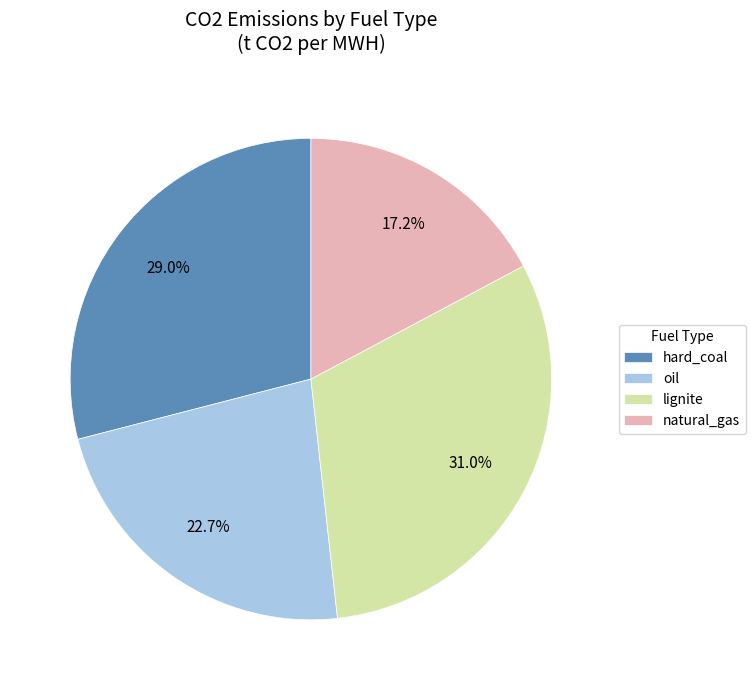

To the nearest percent, what is the average slice percentage?

25%